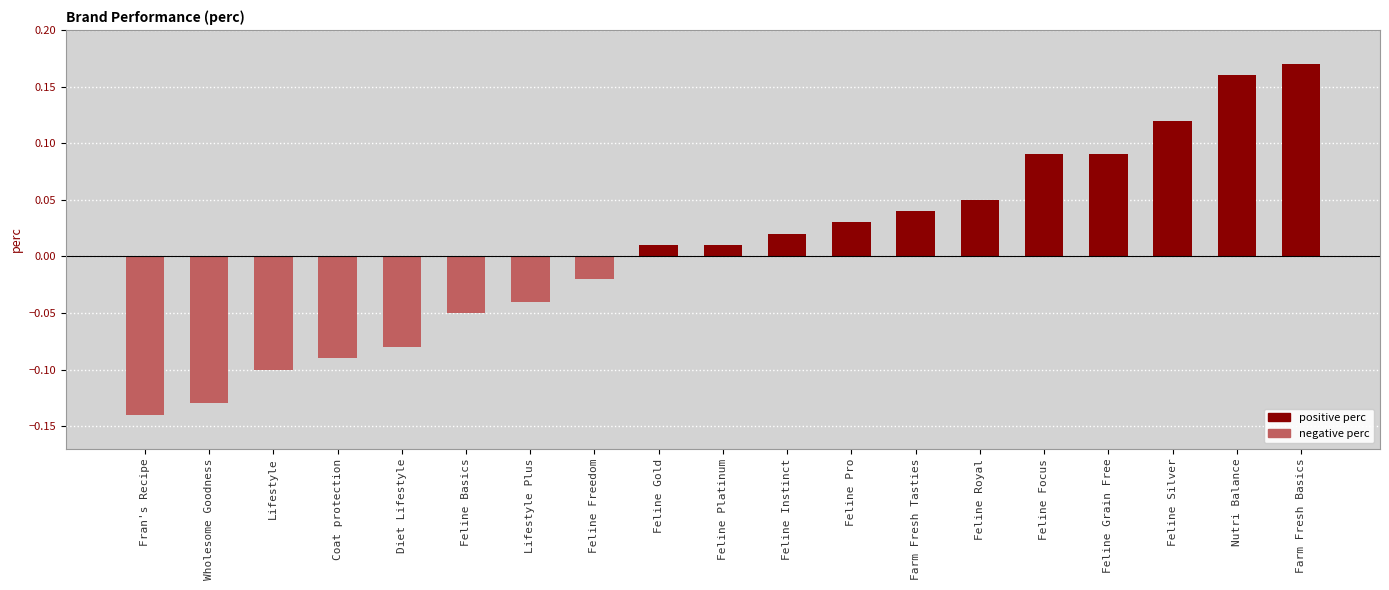

What is the label of the 5th bar from the left?

Diet Lifestyle